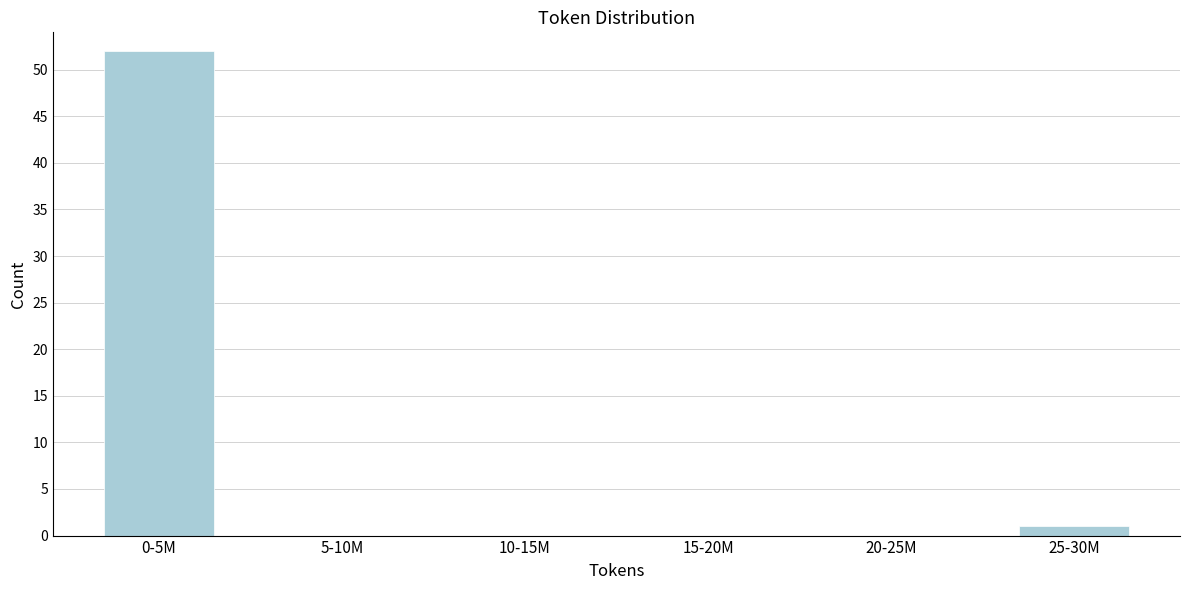

Reading right to left, transcribe all the data shown in this chart.

25-30M=1	20-25M=0	15-20M=0	10-15M=0	5-10M=0	0-5M=52